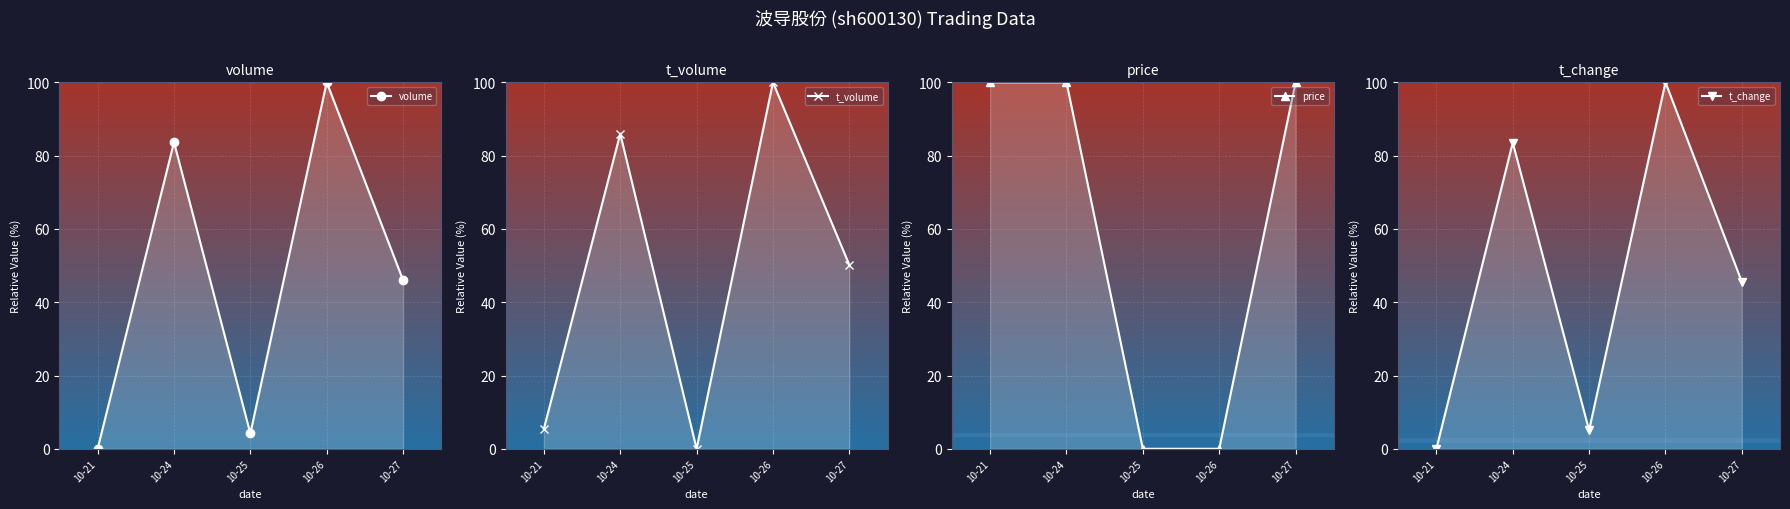

Reading left to right, what are all the values shown in this chart?

volume: 0.0	83.7	4.2	100.0	46.0
t_volume: 5.5	86.0	0.0	100.0	50.2
price: 100.0	100.0	0.0	0.0	100.0
t_change: 0.0	83.5	5.1	100.0	45.6